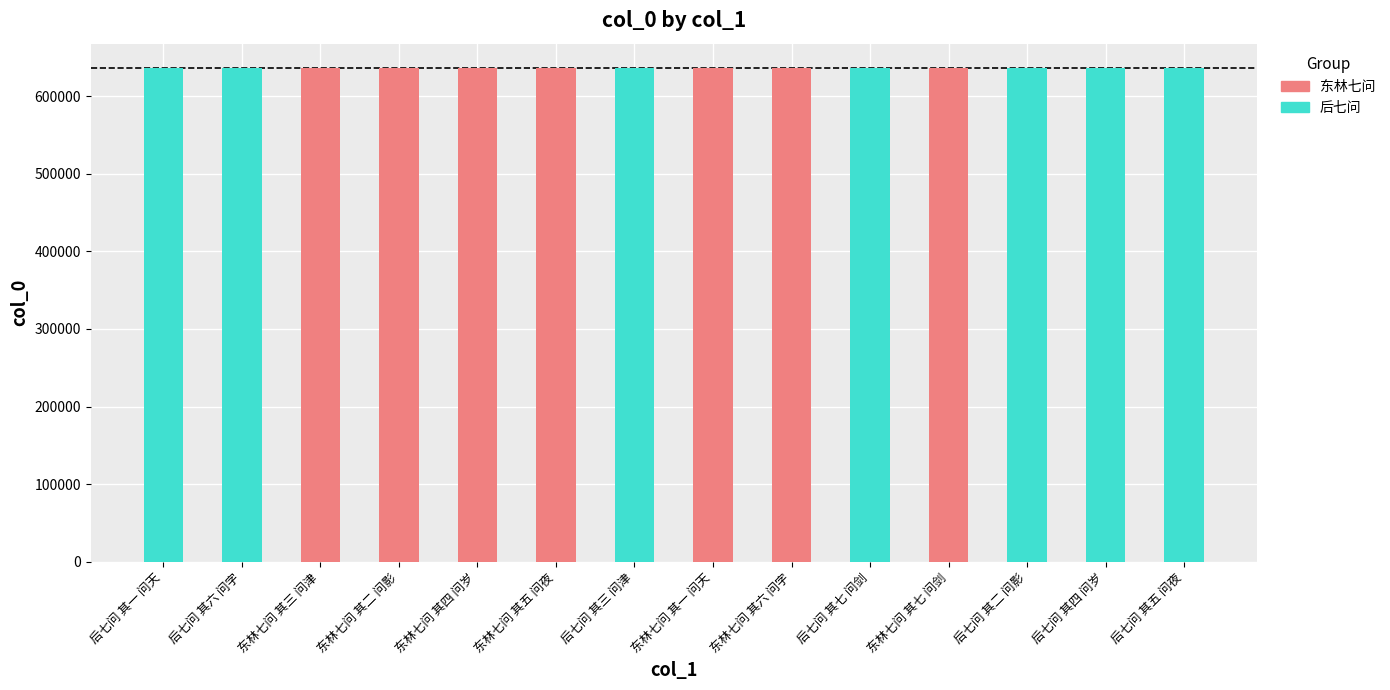

The value at 后七问 其四 问岁 is 635681. True or false?

True